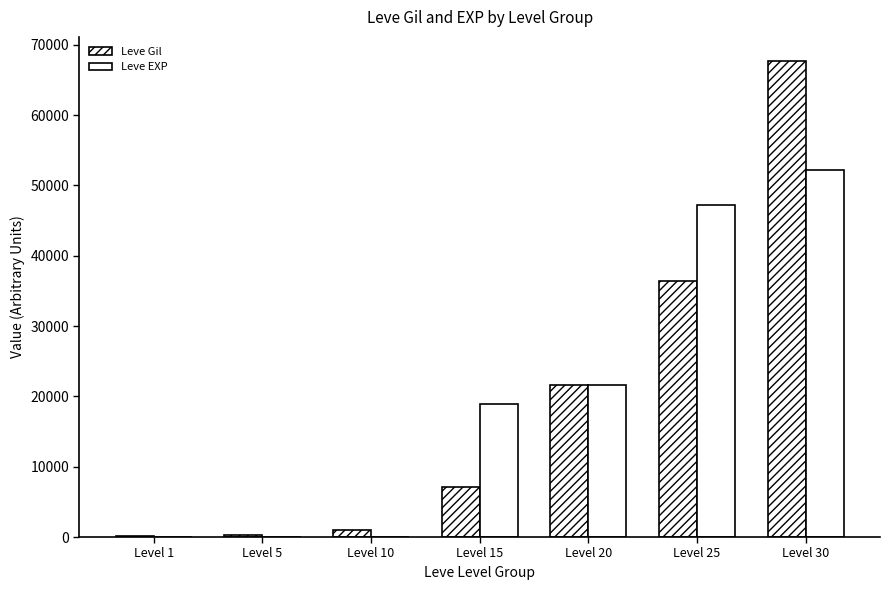

How many data points does each series have?

7